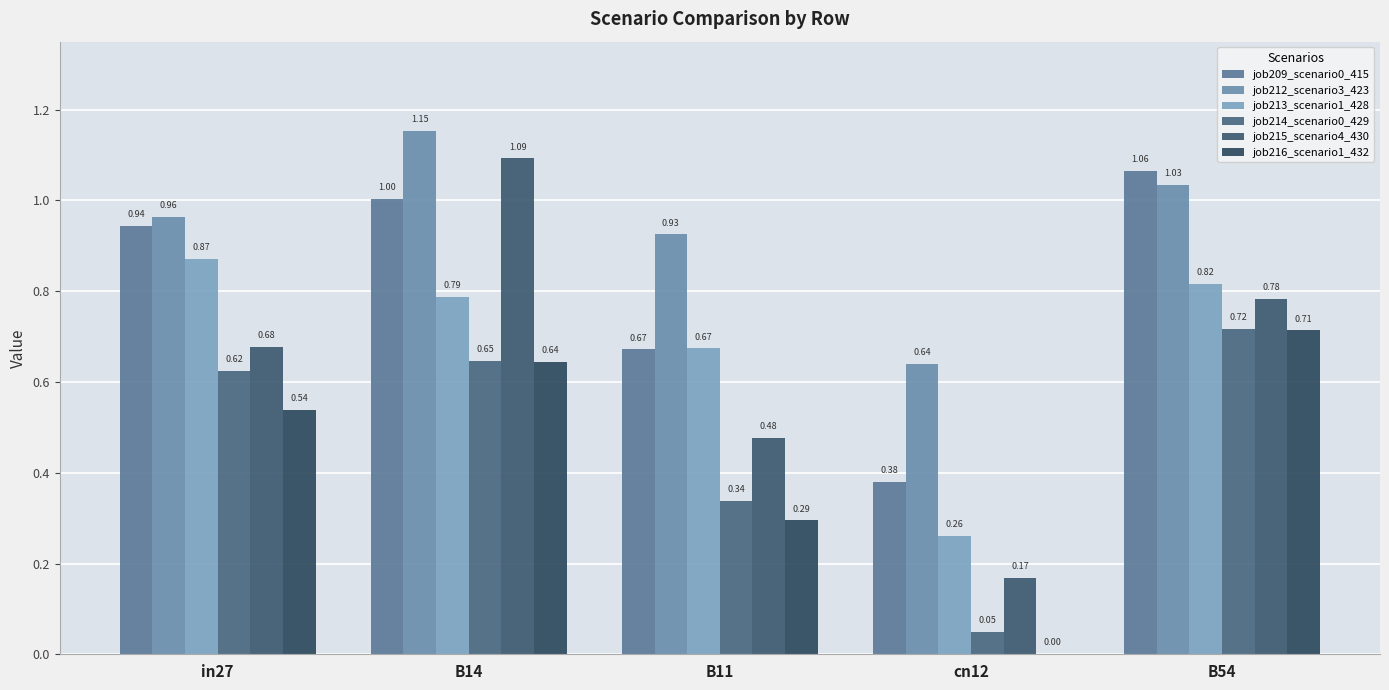

How many groups of bars are there?

5